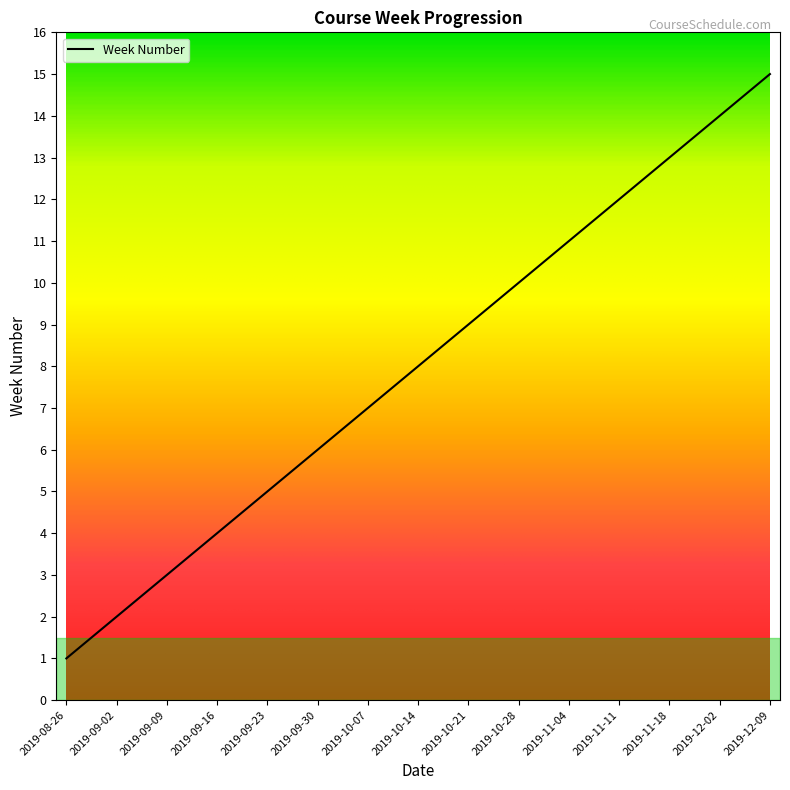

Reading left to right, extract all data points from this chart.

1	2	3	4	5	6	7	8	9	10	11	12	13	14	15